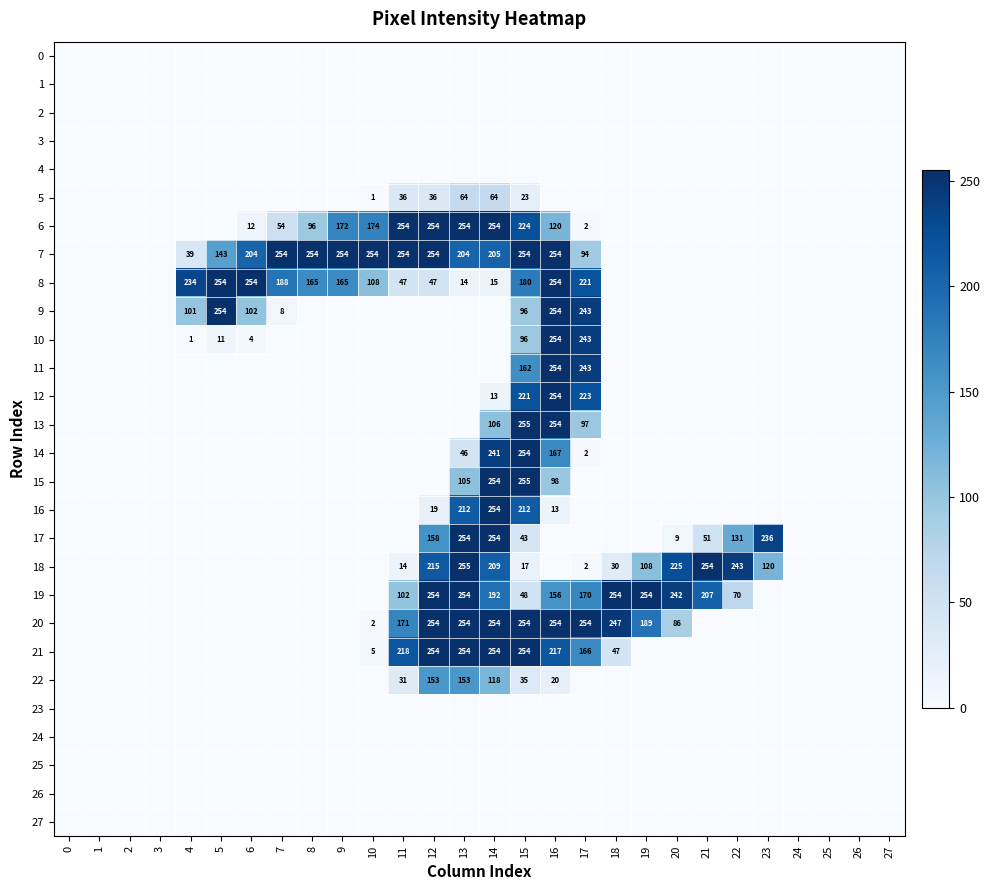

How many series are shown in this chart?

28